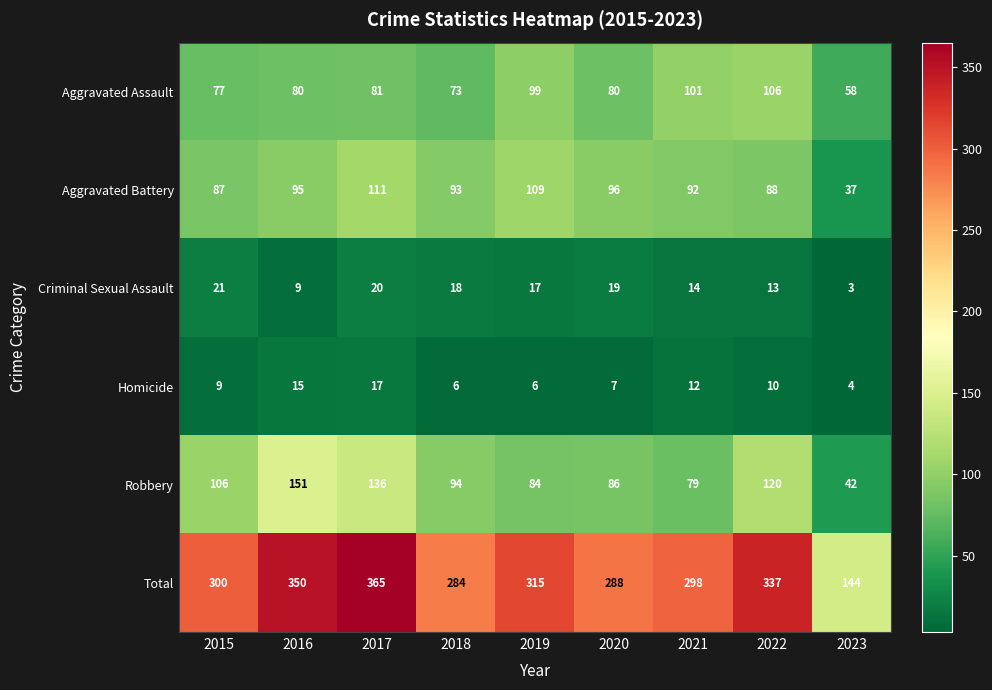

What is the difference between the highest and lowest values at 2018?

278